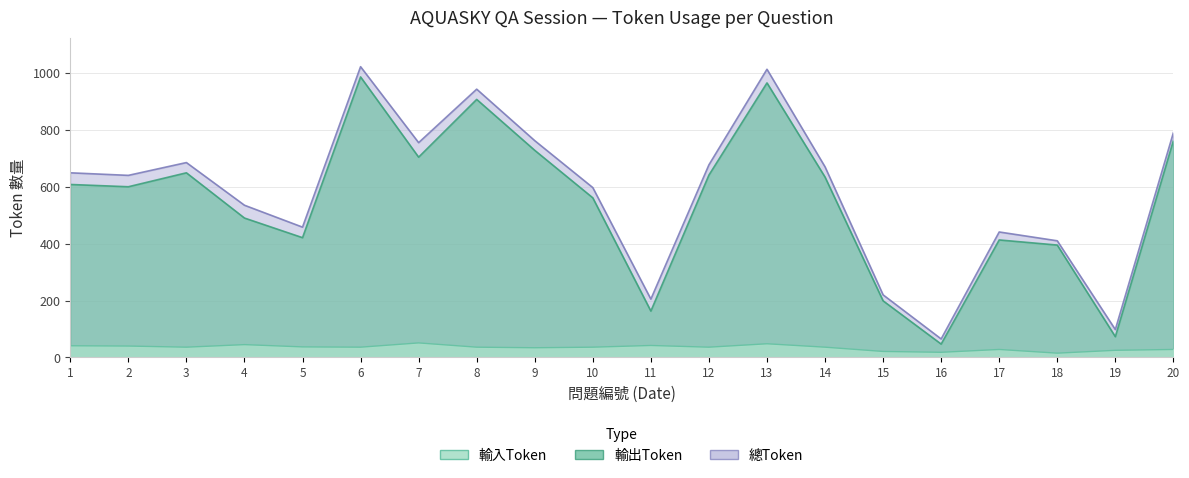

Reading left to right, extract all data points from this chart.

輸入Token: 1=41	2=40	3=36	4=45	5=37	6=36	7=51	8=36	9=34	10=36	11=42	12=36	13=48	14=36	15=21	16=18	17=28	18=15	19=25	20=28
輸出Token: 1=608	2=600	3=649	4=490	5=421	6=986	7=704	8=907	9=728	10=561	11=163	12=641	13=965	14=634	15=199	16=47	17=413	18=395	19=73	20=762
總Token: 1=649	2=640	3=685	4=535	5=458	6=1022	7=755	8=943	9=762	10=597	11=205	12=677	13=1013	14=670	15=220	16=65	17=441	18=410	19=98	20=790